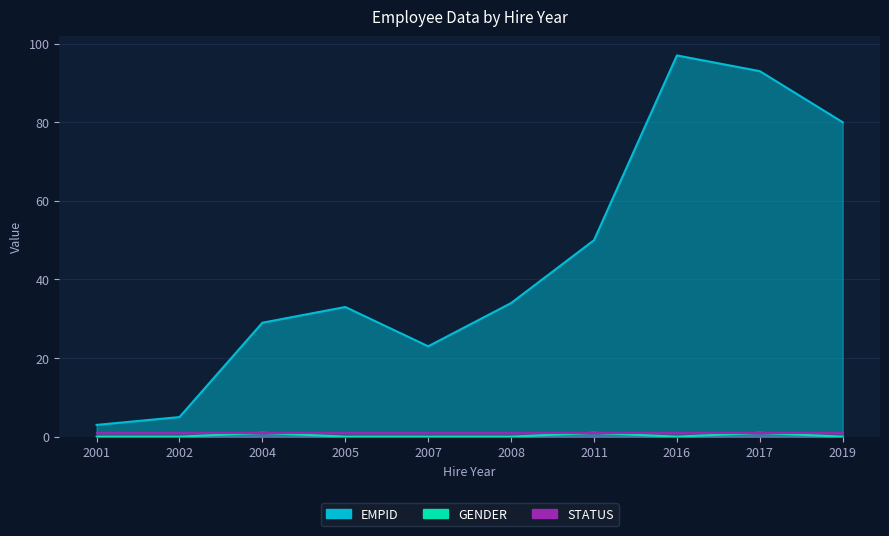

In EMPID, how many points are lower than both neighbors (excluding endpoints)?

1